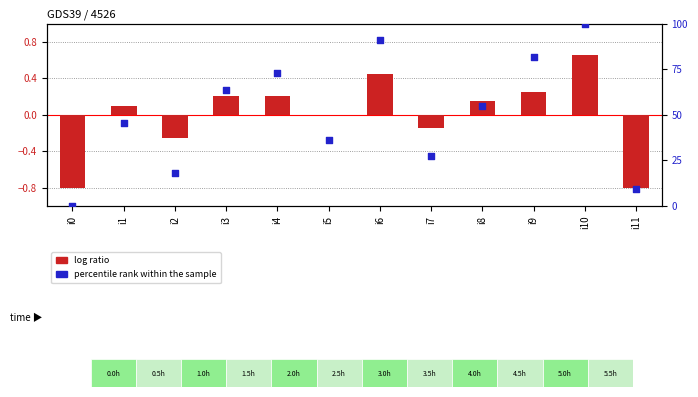

Which series has the largest total across all categories?

percentile rank within the sample